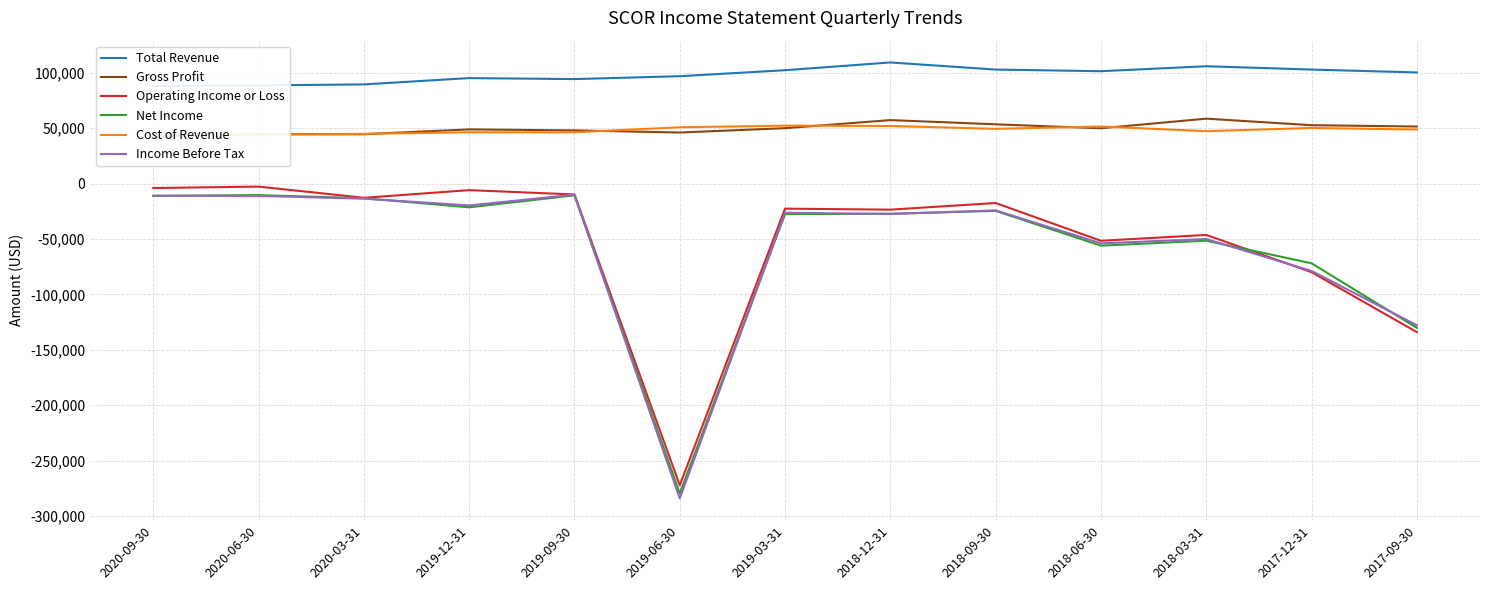

What is the sum of the Cost of Revenue values at 2019-12-31 and 2017-12-31?

96500